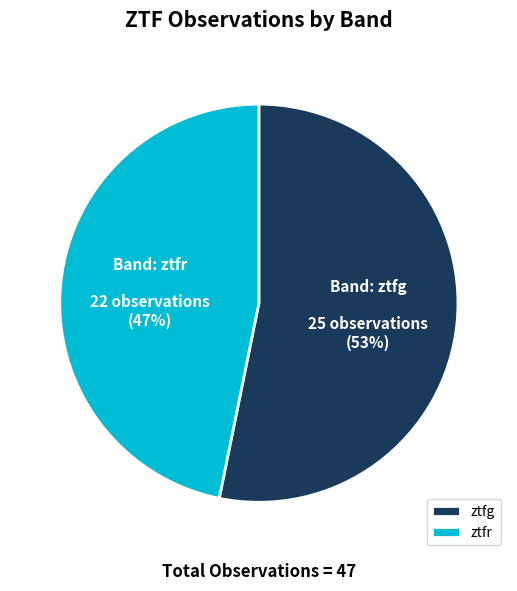

Which category has the biggest portion of the pie?

ztfg